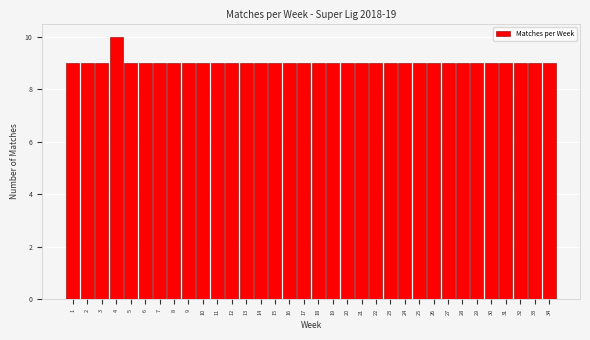

What value does the data have at 27?

9